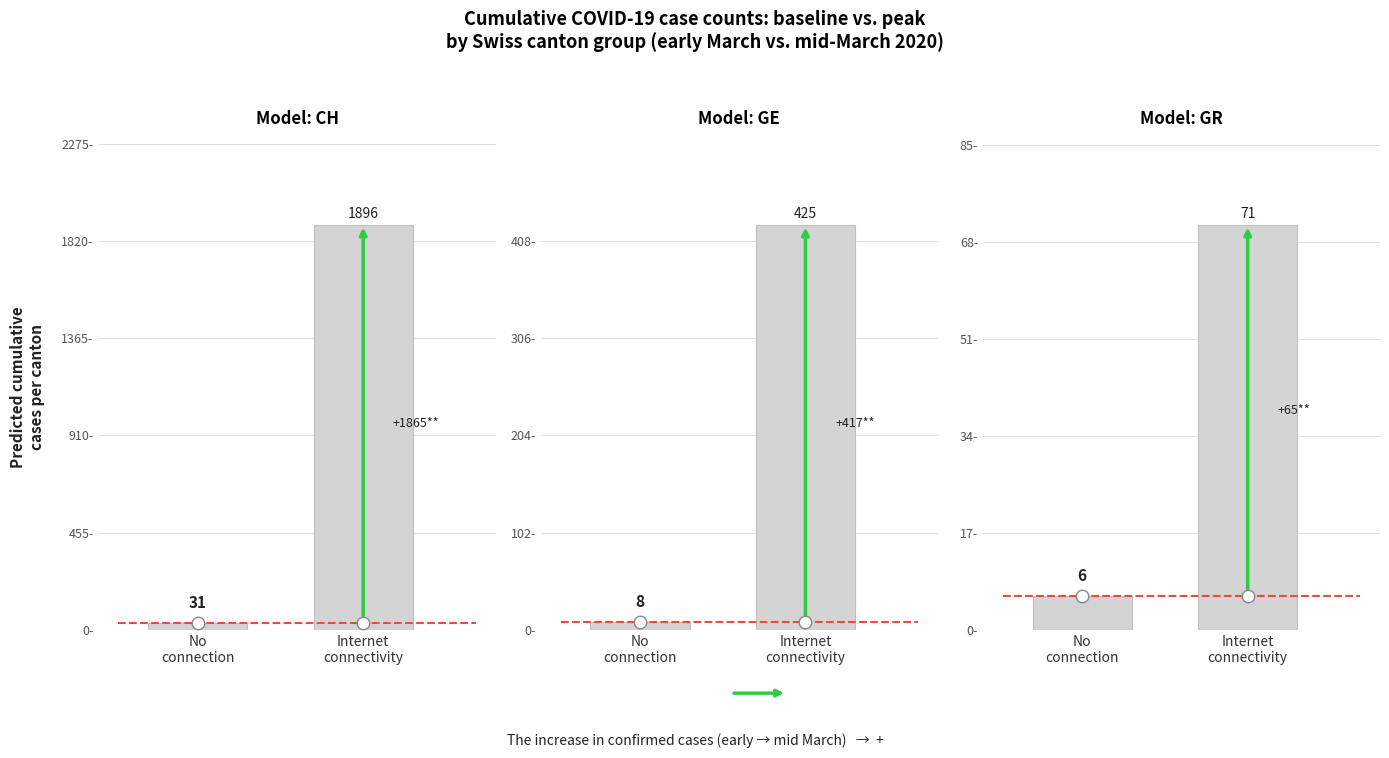

True or false: CH has a value of 2545 at 2020-03-16.

False